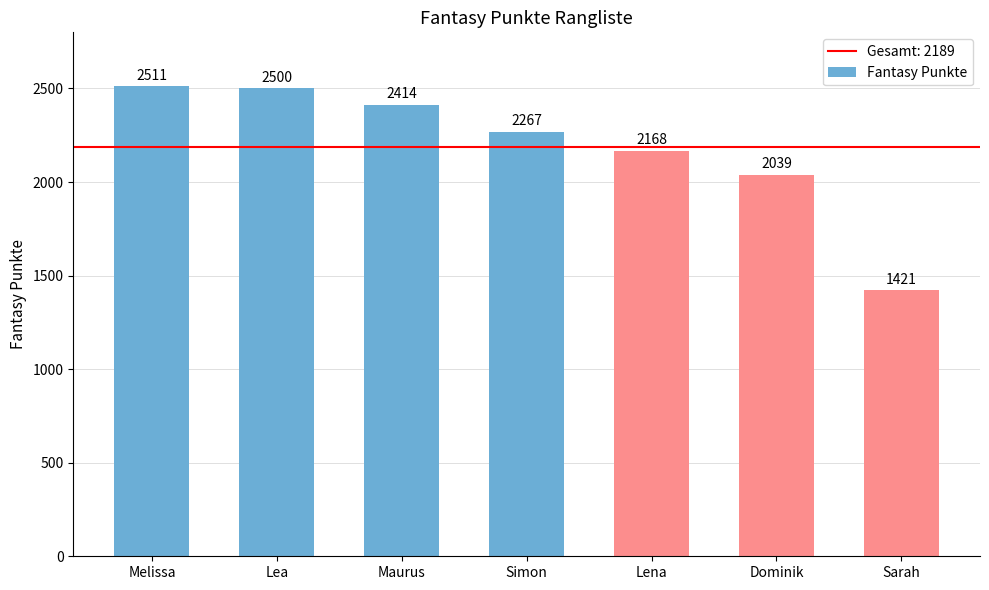

What is the approximate value at Simon, to the nearest 50?

2250